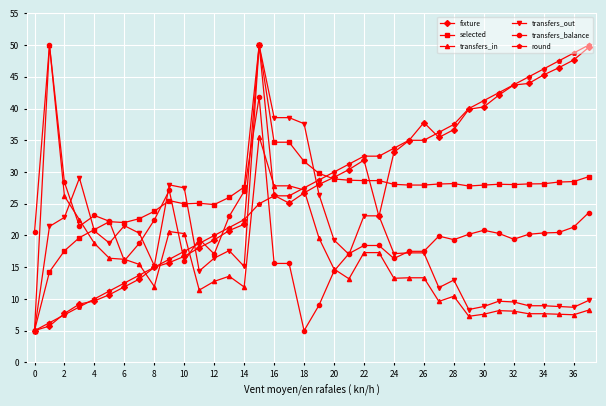

At how many categories does at least one series exceed 5?

38